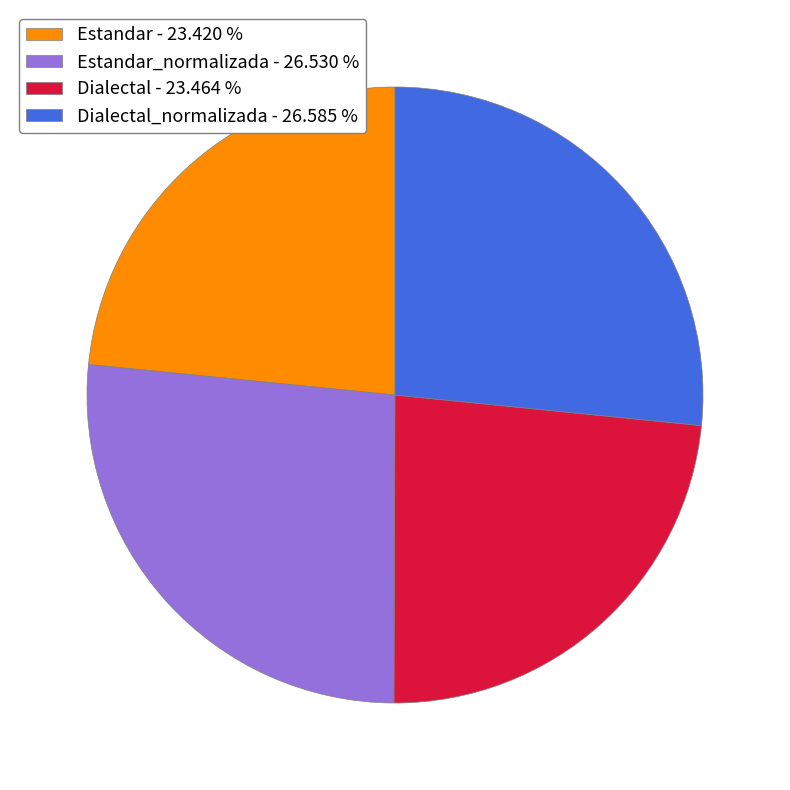

Do Estandar_normalizada - 26.530 % and Dialectal_normalizada - 26.585 % together represent more than half of the pie?

Yes